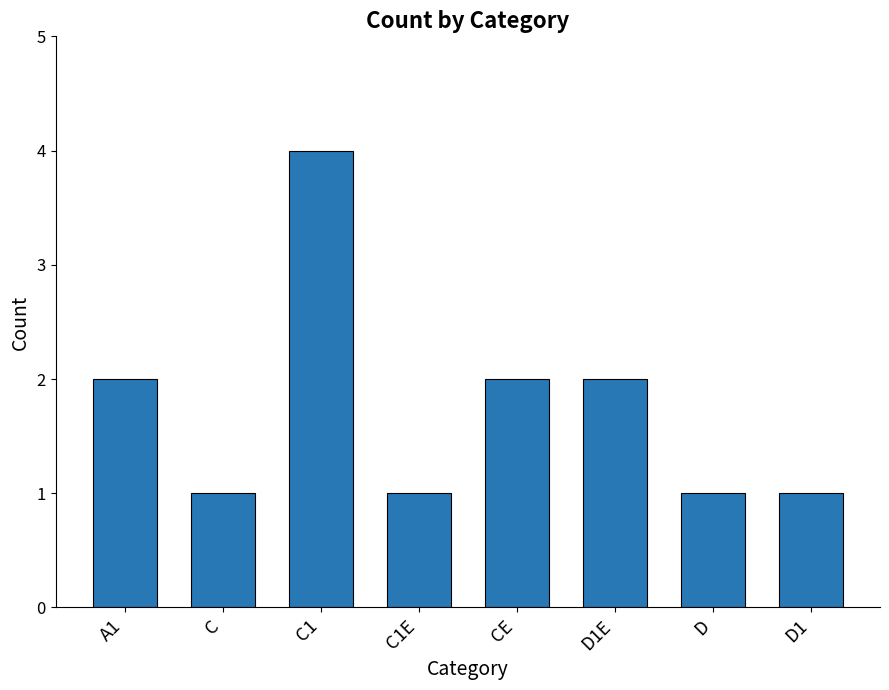

What is the value of the 1st bar from the left?

2